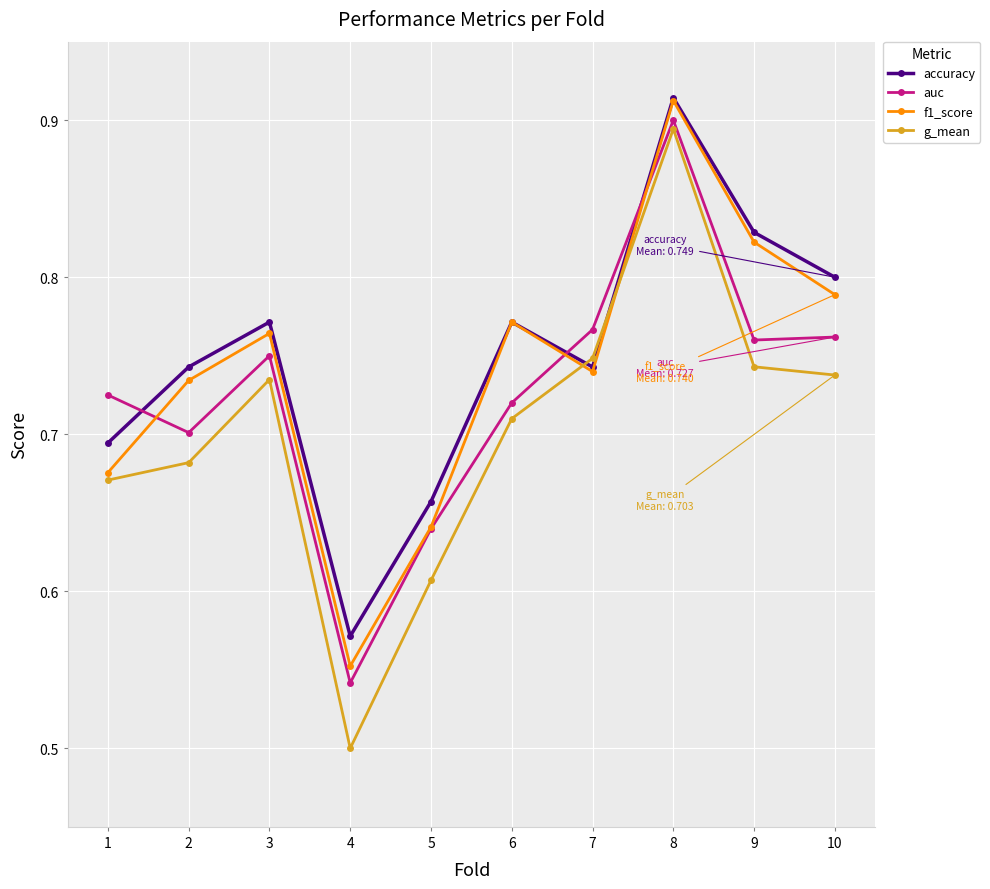

What is the difference between the highest and lowest values at 10?

0.1